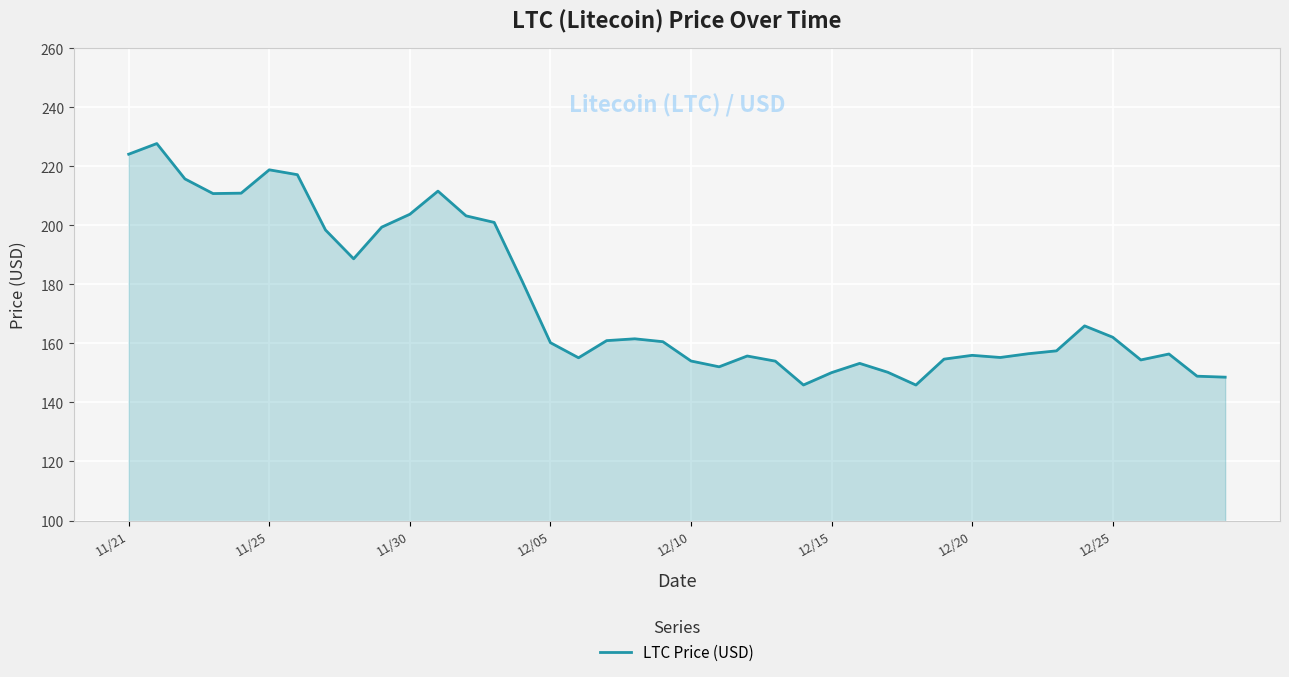

What is the smallest value displayed?

145.9